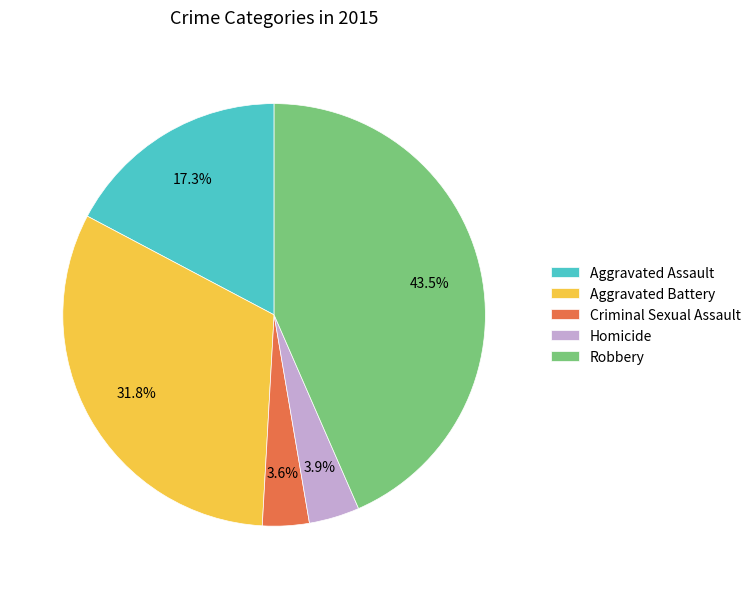

Which slice is the largest?

Robbery